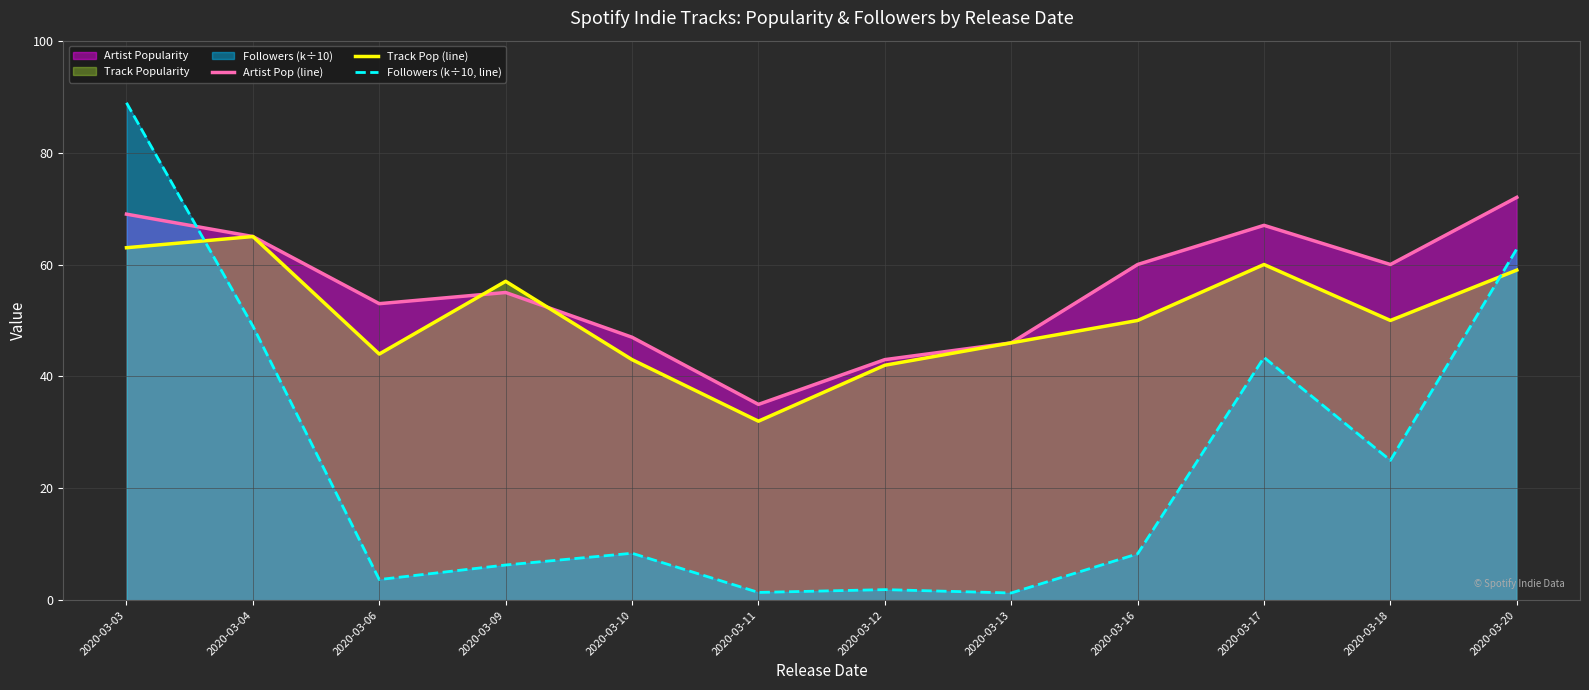

Rank the categories by Artist Pop (line) value from highest to lowest.

2020-03-20, 2020-03-03, 2020-03-17, 2020-03-04, 2020-03-16, 2020-03-18, 2020-03-09, 2020-03-06, 2020-03-10, 2020-03-13, 2020-03-12, 2020-03-11